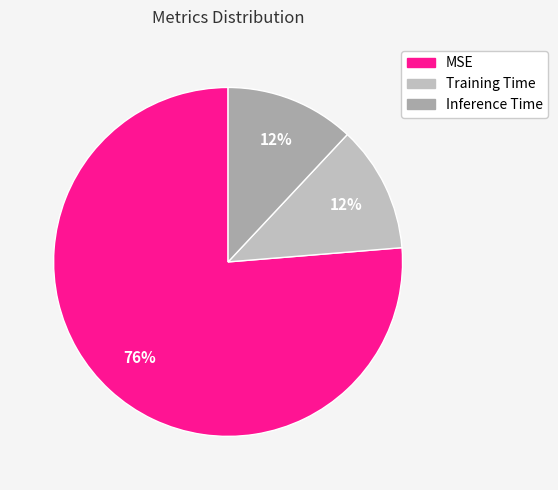

Rank the categories by value from lowest to highest.

Training Time, Inference Time, MSE